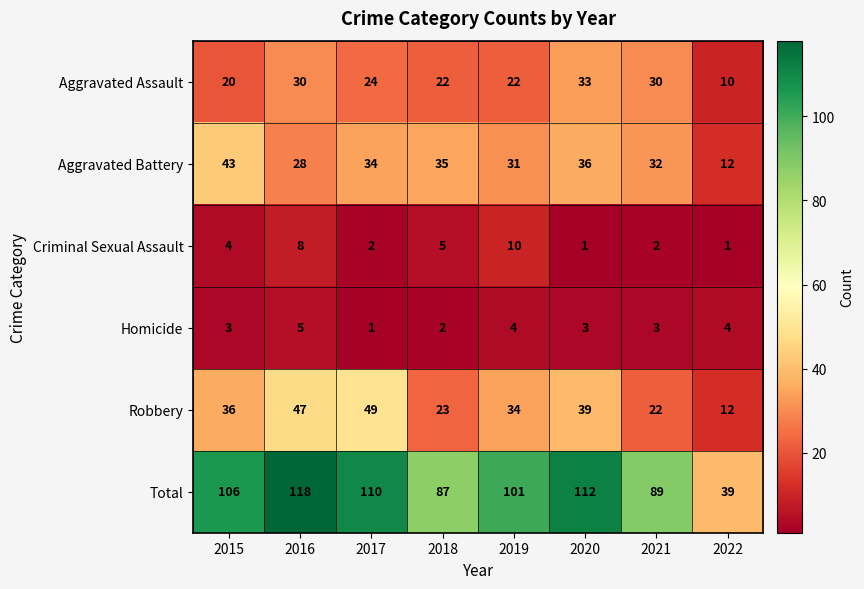

At which category is the sum across all series the highest?

2016